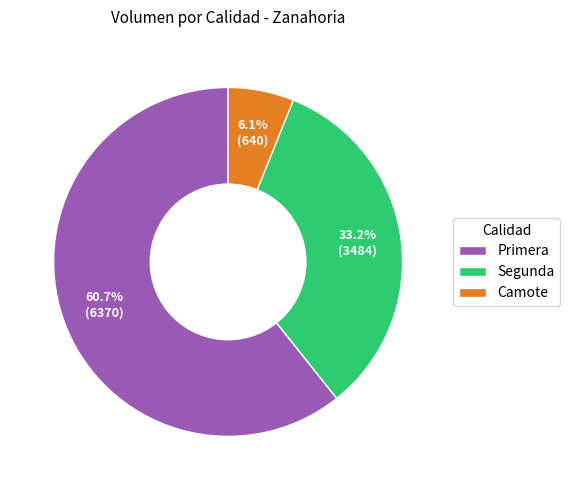

What percentage do Primera and Segunda together represent?

93.9%